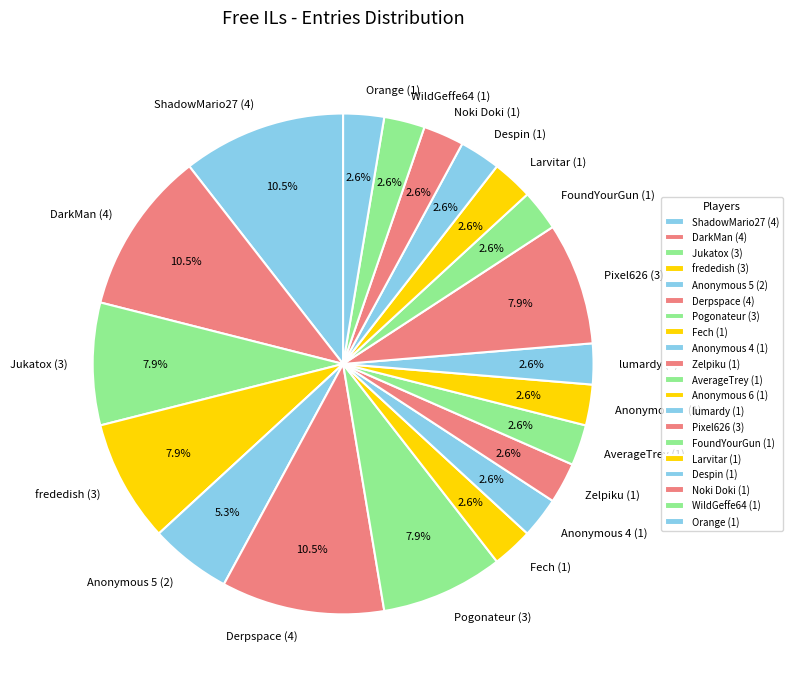

To the nearest percent, what is the difference between the Zelpiku and Derpspace slice percentages?

8%